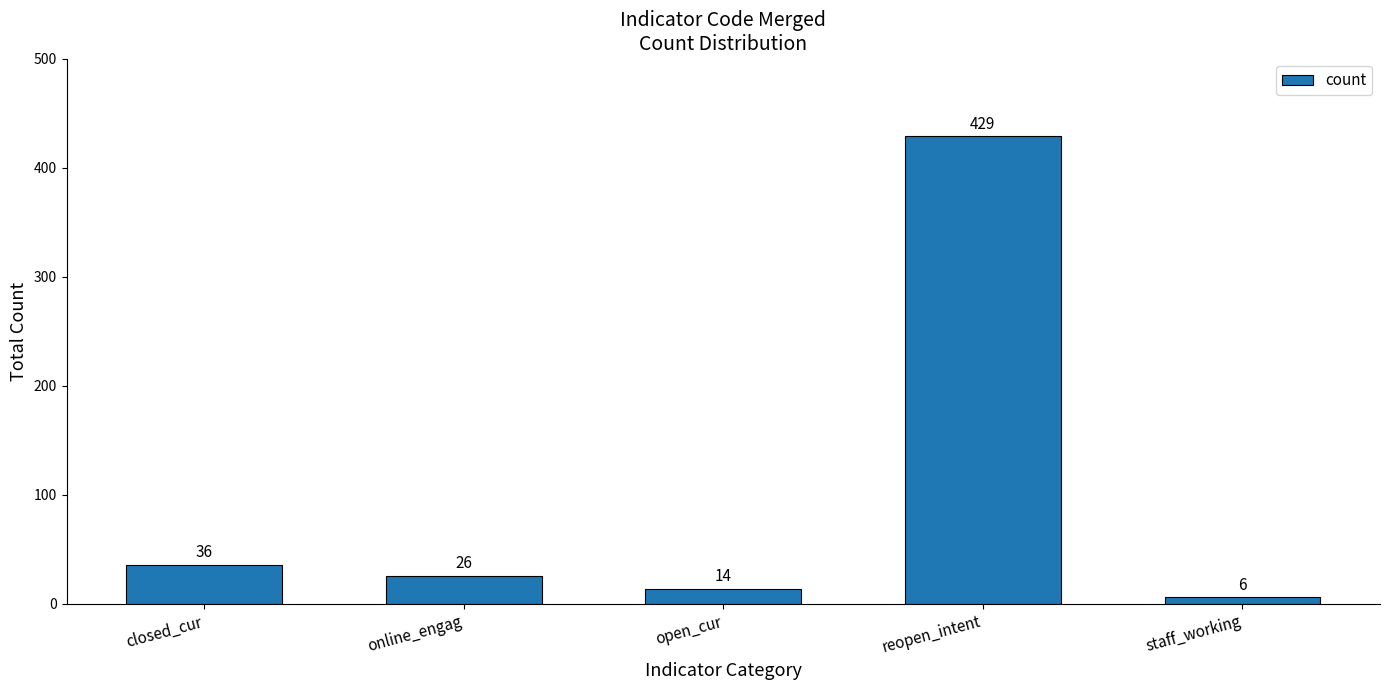

What is the sum of the values at online_engag and open_cur?

40